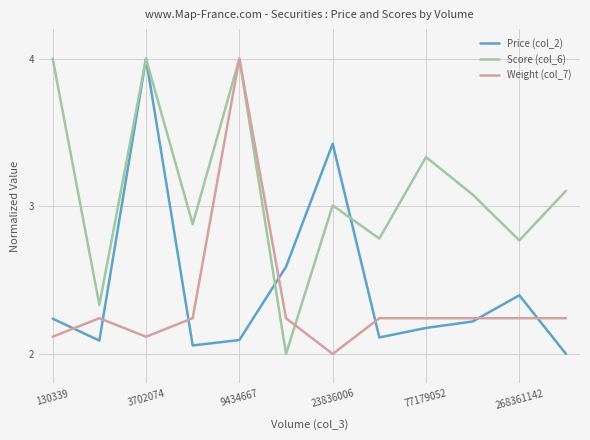

Which series has the largest total across all categories?

Score (col_6)